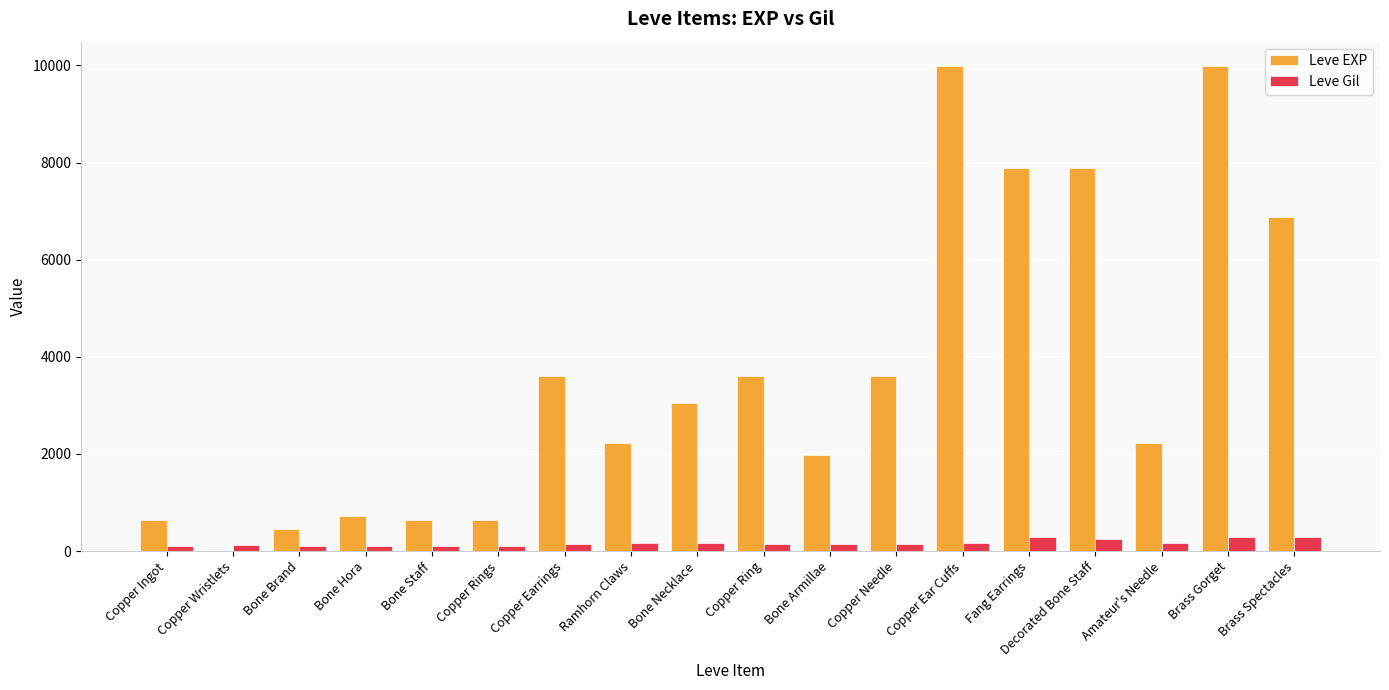

What is the sum of all Leve Gil values?

3029